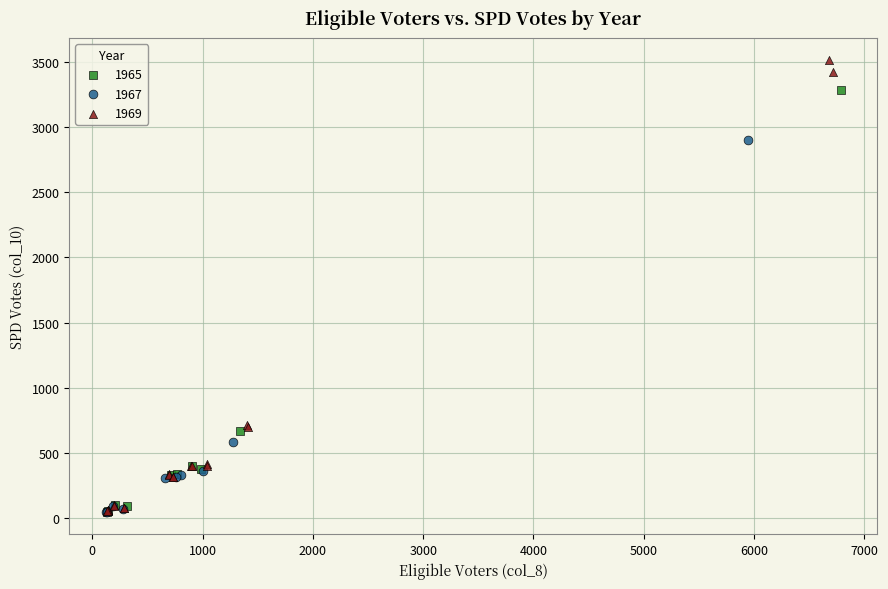

Which series has the widest spread of Y values?

1969